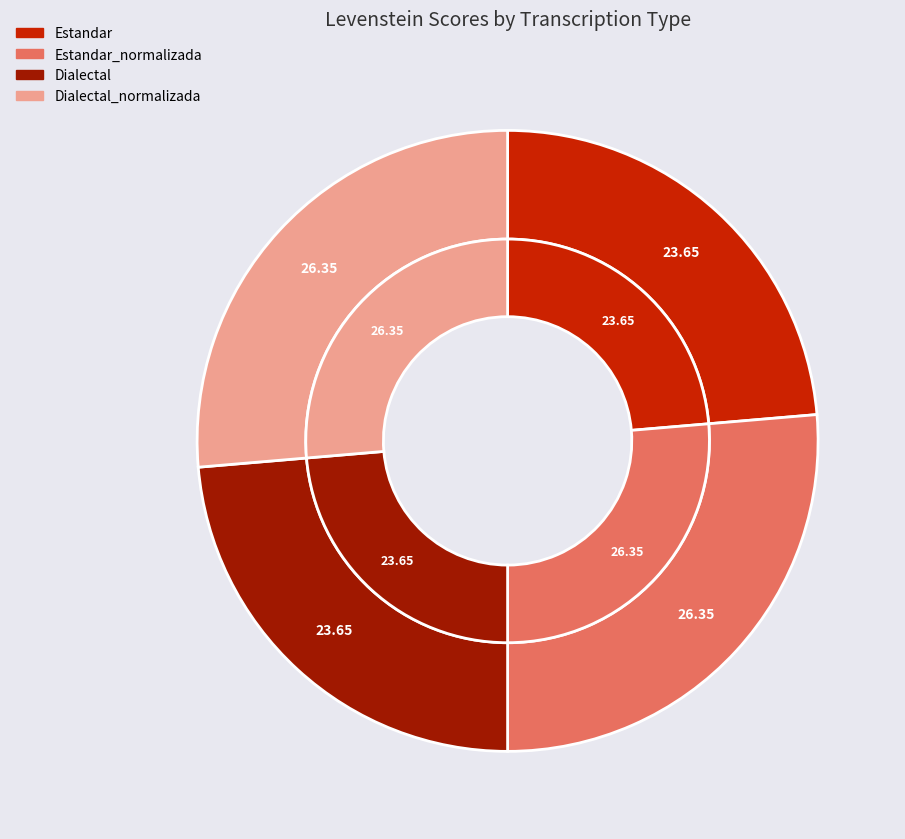

Which category has the biggest portion of the pie?

Estandar_normalizada